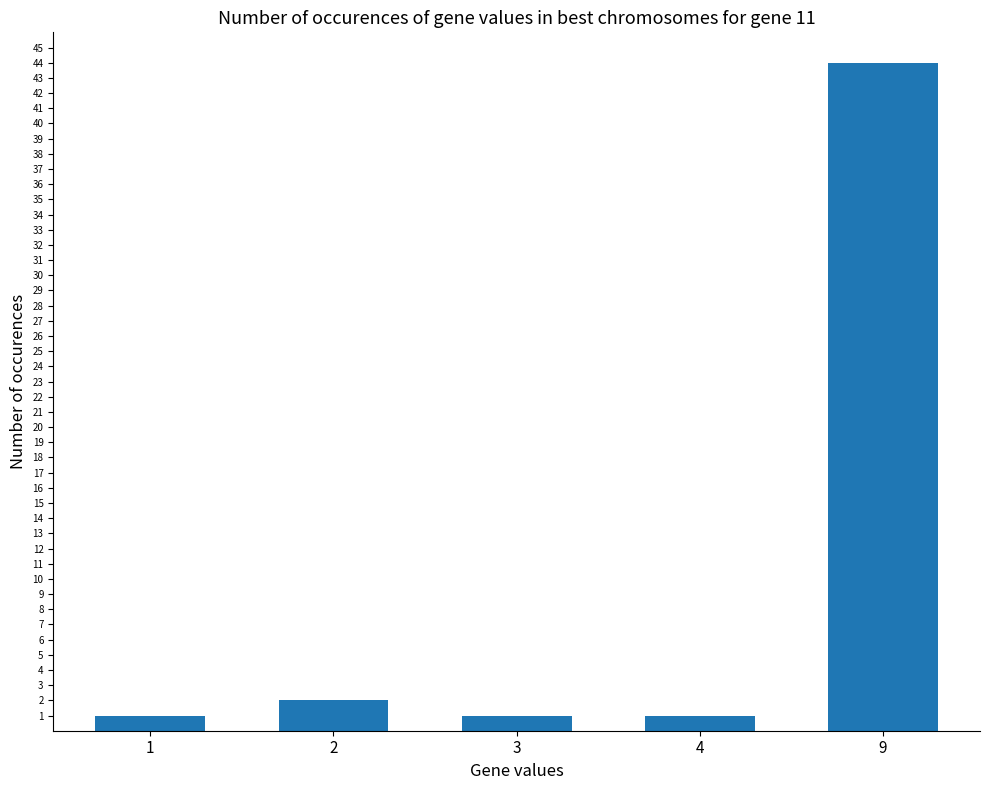

Does the chart contain stacked bars?

No